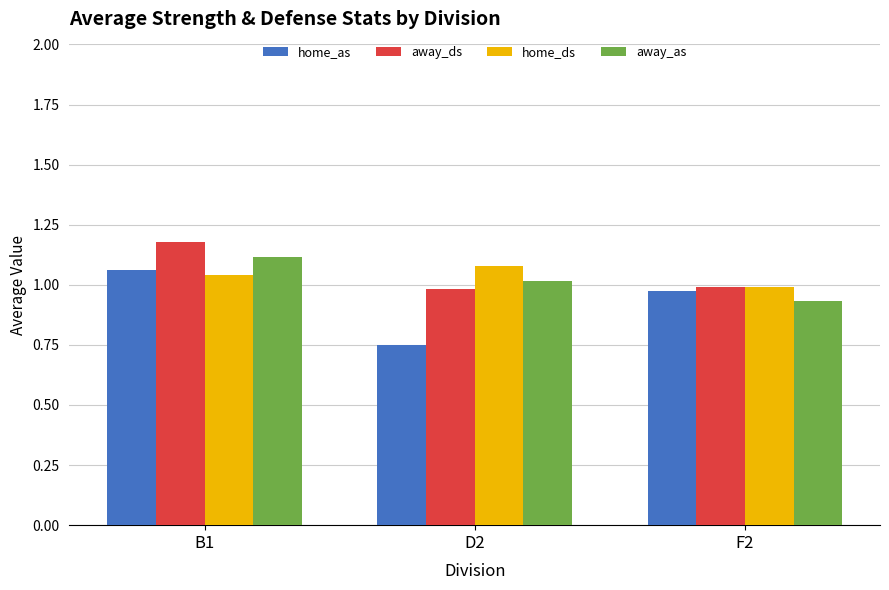

What is the sum of the home_ds values at F2 and D2?

2.1